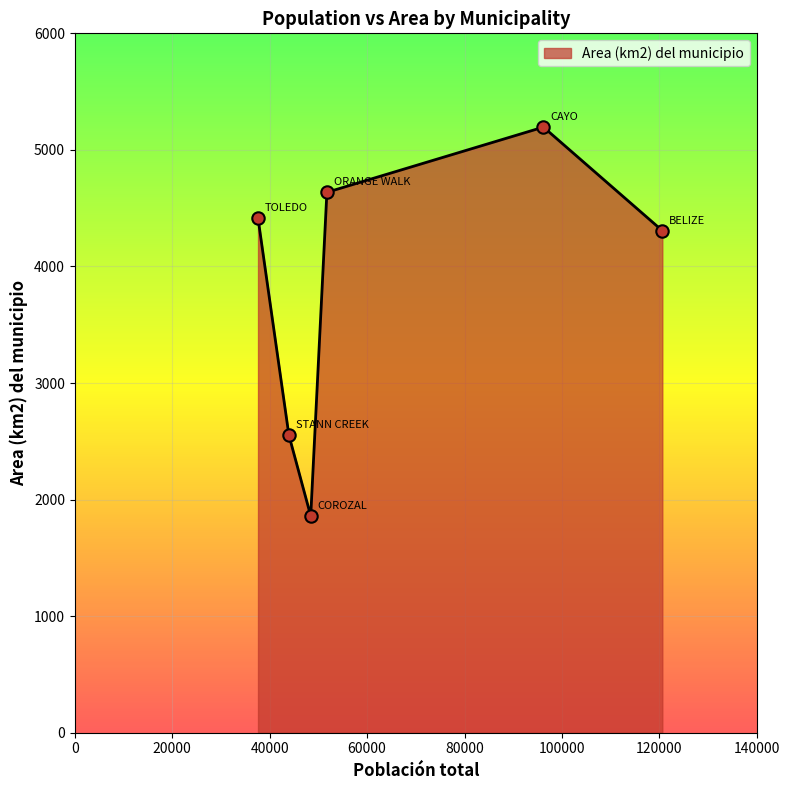

What is the average value?

3827.6